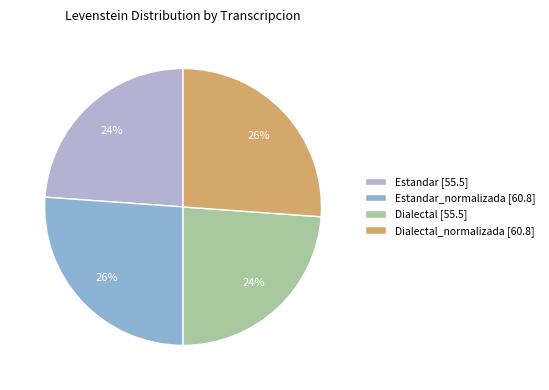

How many slices are in this pie chart?

4